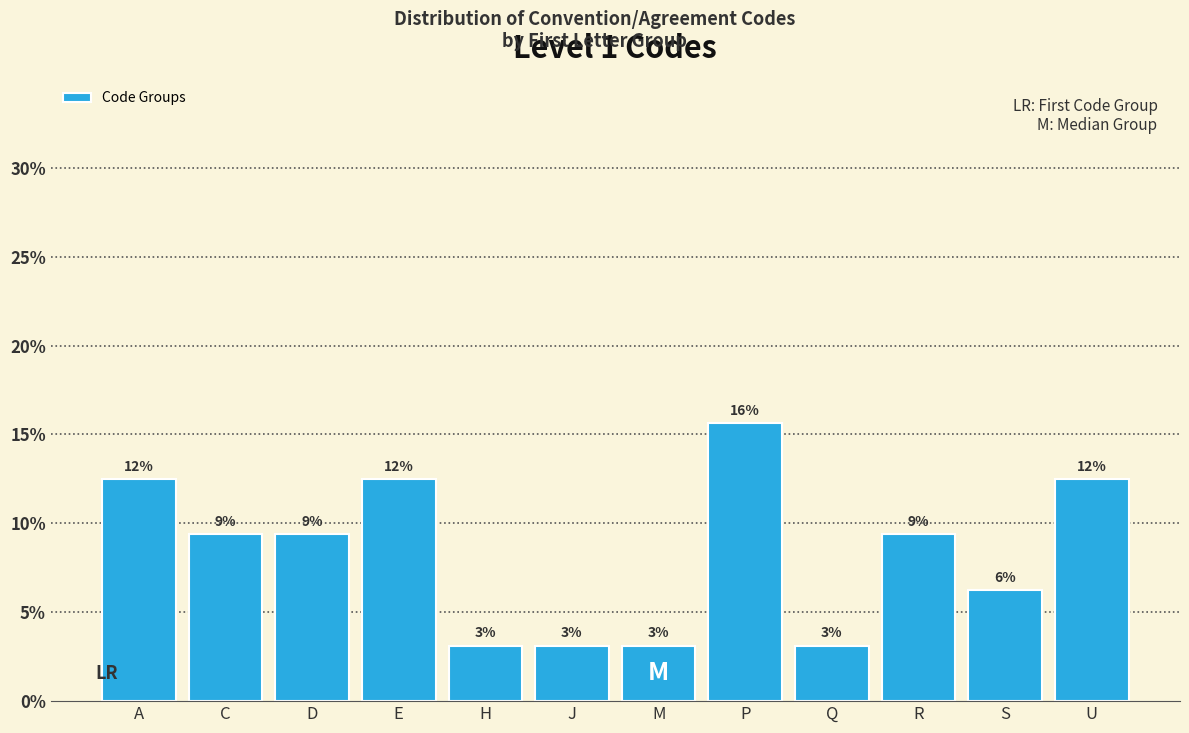

Are the bars horizontal?

No